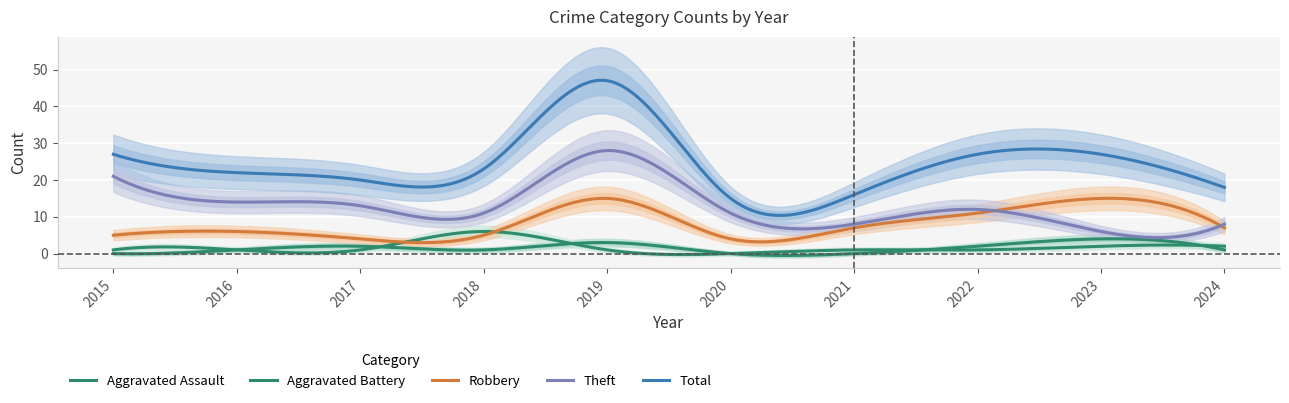

At which label is Aggravated Assault closest to 2?

2017